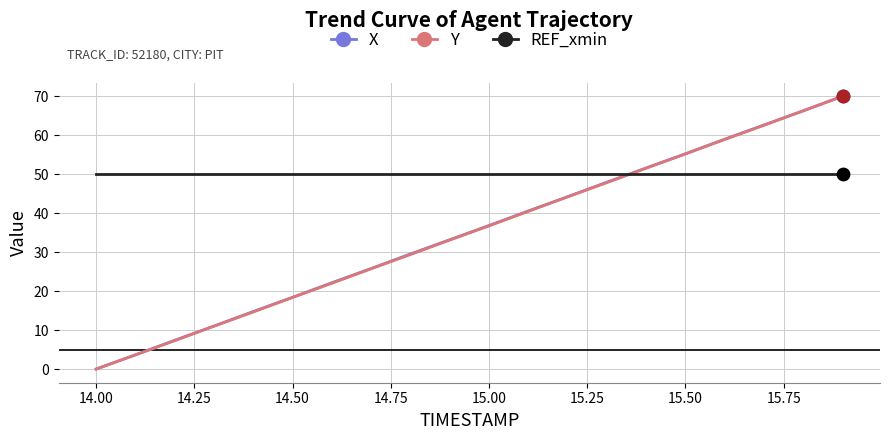

Which series has the largest total across all categories?

REF_xmin